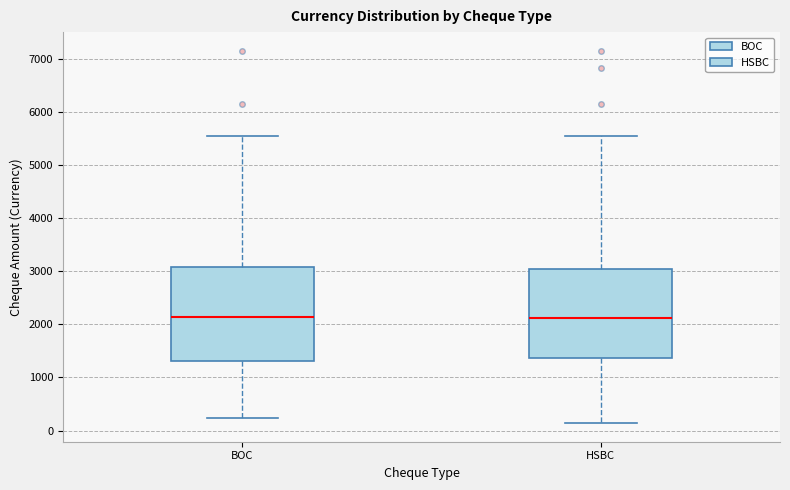

Where does the lower whisker of the box for HSBC end on the y-axis? The values are not printed on the chart, so give them approximately, as read against the axis.

100